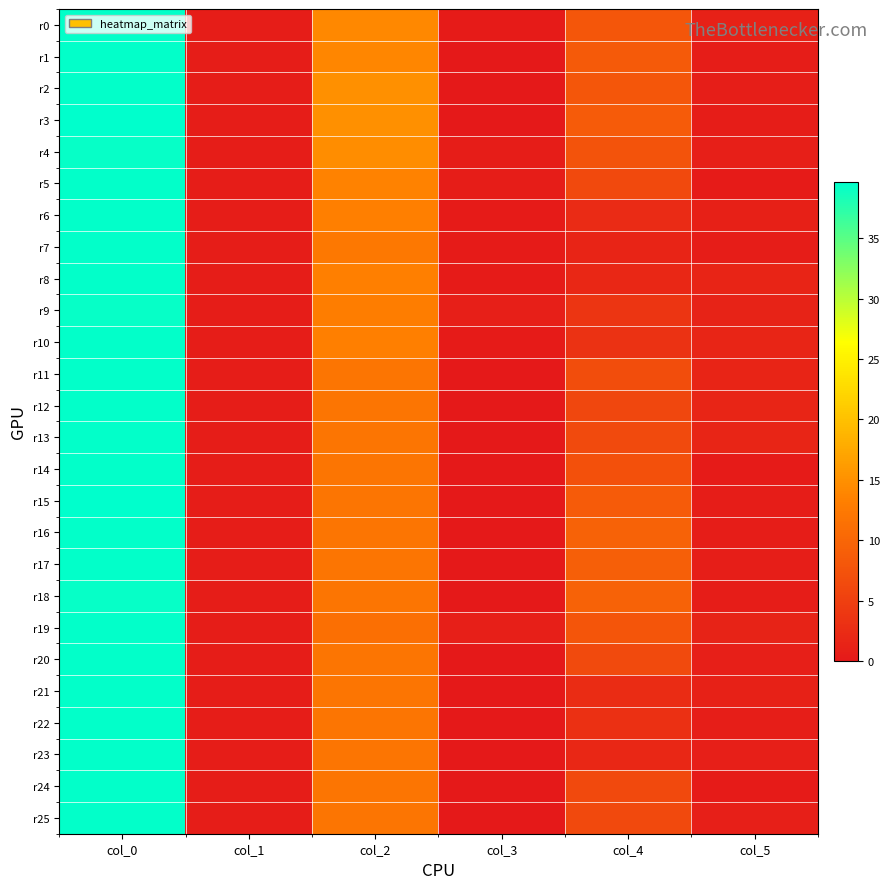

Reading left to right, transcribe all the data shown in this chart.

r0: col_0=39.5	col_1=0.5	col_2=14.2	col_3=0.4	col_4=8.0	col_5=1.2
r1: col_0=39.5	col_1=0.5	col_2=14.0	col_3=0.0	col_4=8.5	col_5=0.5
r2: col_0=39.5	col_1=0.5	col_2=15.0	col_3=0.0	col_4=8.0	col_5=0.7
r3: col_0=39.7	col_1=0.5	col_2=15.0	col_3=0.0	col_4=8.7	col_5=0.5
r4: col_0=39.3	col_1=0.5	col_2=14.7	col_3=0.5	col_4=7.5	col_5=0.9
r5: col_0=39.5	col_1=0.5	col_2=13.5	col_3=0.5	col_4=6.2	col_5=0.4
r6: col_0=39.5	col_1=0.5	col_2=13.2	col_3=0.4	col_4=2.3	col_5=0.9
r7: col_0=39.5	col_1=0.5	col_2=12.2	col_3=0.4	col_4=1.5	col_5=0.5
r8: col_0=39.5	col_1=0.5	col_2=13.2	col_3=0.4	col_4=2.0	col_5=1.4
r9: col_0=39.3	col_1=0.5	col_2=13.0	col_3=0.8	col_4=3.7	col_5=1.2
r10: col_0=39.5	col_1=0.5	col_2=13.2	col_3=0.4	col_4=3.3	col_5=1.7
r11: col_0=39.5	col_1=0.5	col_2=12.0	col_3=0.0	col_4=6.8	col_5=1.5
r12: col_0=39.5	col_1=0.5	col_2=12.0	col_3=0.0	col_4=6.0	col_5=1.6
r13: col_0=39.5	col_1=0.5	col_2=12.0	col_3=0.0	col_4=6.5	col_5=1.7
r14: col_0=39.5	col_1=0.5	col_2=12.0	col_3=0.0	col_4=7.2	col_5=0.4
r15: col_0=39.7	col_1=0.5	col_2=12.0	col_3=0.0	col_4=8.7	col_5=0.5
r16: col_0=39.5	col_1=0.5	col_2=12.0	col_3=0.0	col_4=9.5	col_5=0.5
r17: col_0=39.5	col_1=0.5	col_2=12.0	col_3=0.0	col_4=9.0	col_5=0.7
r18: col_0=39.3	col_1=0.5	col_2=12.0	col_3=0.0	col_4=9.5	col_5=0.5
r19: col_0=39.5	col_1=0.5	col_2=11.2	col_3=0.8	col_4=7.8	col_5=1.3
r20: col_0=39.5	col_1=0.5	col_2=12.0	col_3=0.0	col_4=6.5	col_5=0.9
r21: col_0=39.5	col_1=0.5	col_2=12.0	col_3=0.0	col_4=2.5	col_5=1.1
r22: col_0=39.5	col_1=0.5	col_2=12.0	col_3=0.0	col_4=3.0	col_5=0.7
r23: col_0=39.5	col_1=0.5	col_2=12.0	col_3=0.0	col_4=2.0	col_5=0.8
r24: col_0=39.5	col_1=0.5	col_2=12.0	col_3=0.0	col_4=6.2	col_5=0.4
r25: col_0=39.5	col_1=0.5	col_2=12.0	col_3=0.0	col_4=6.2	col_5=0.8